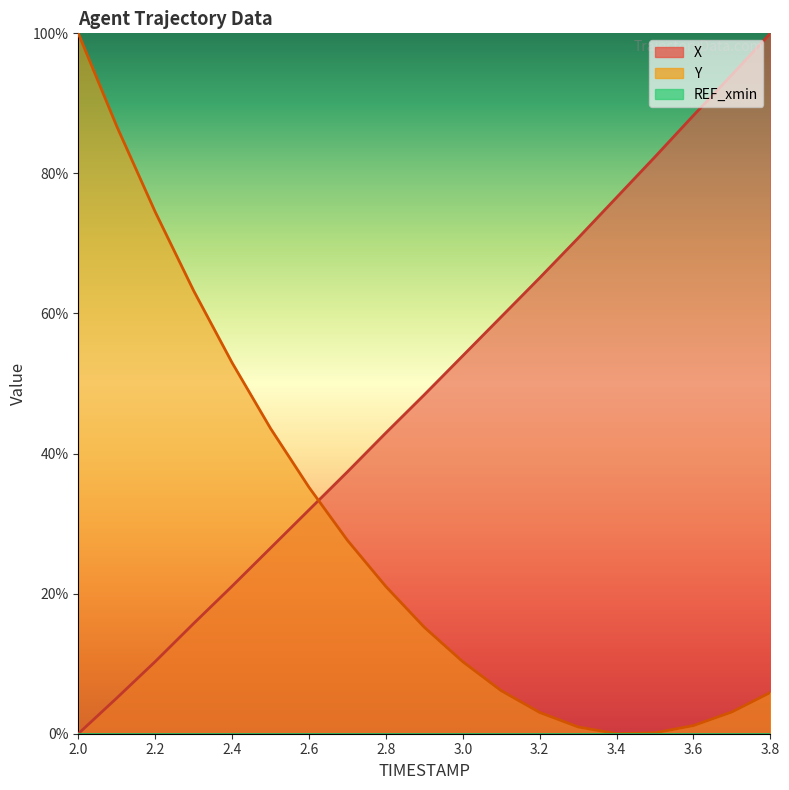

What is the approximate value of X at 2.9?

48.4